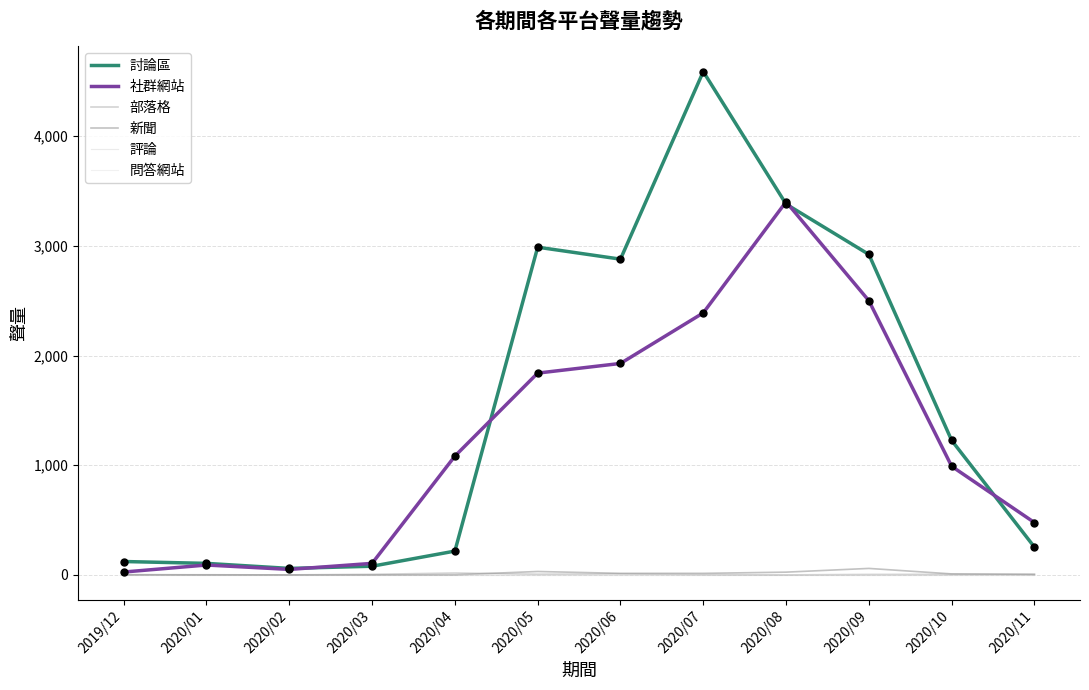

Is this an area chart (filled region under the line)?

No